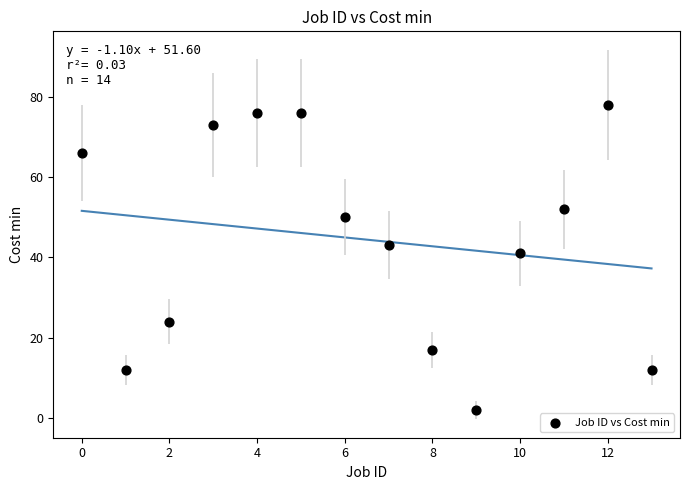

What is the range of Y values (max minus min)?

76